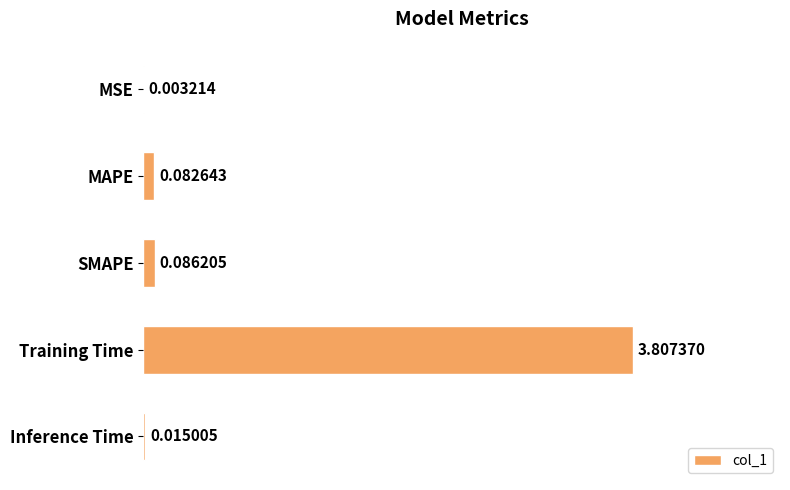

Does the chart contain stacked bars?

No